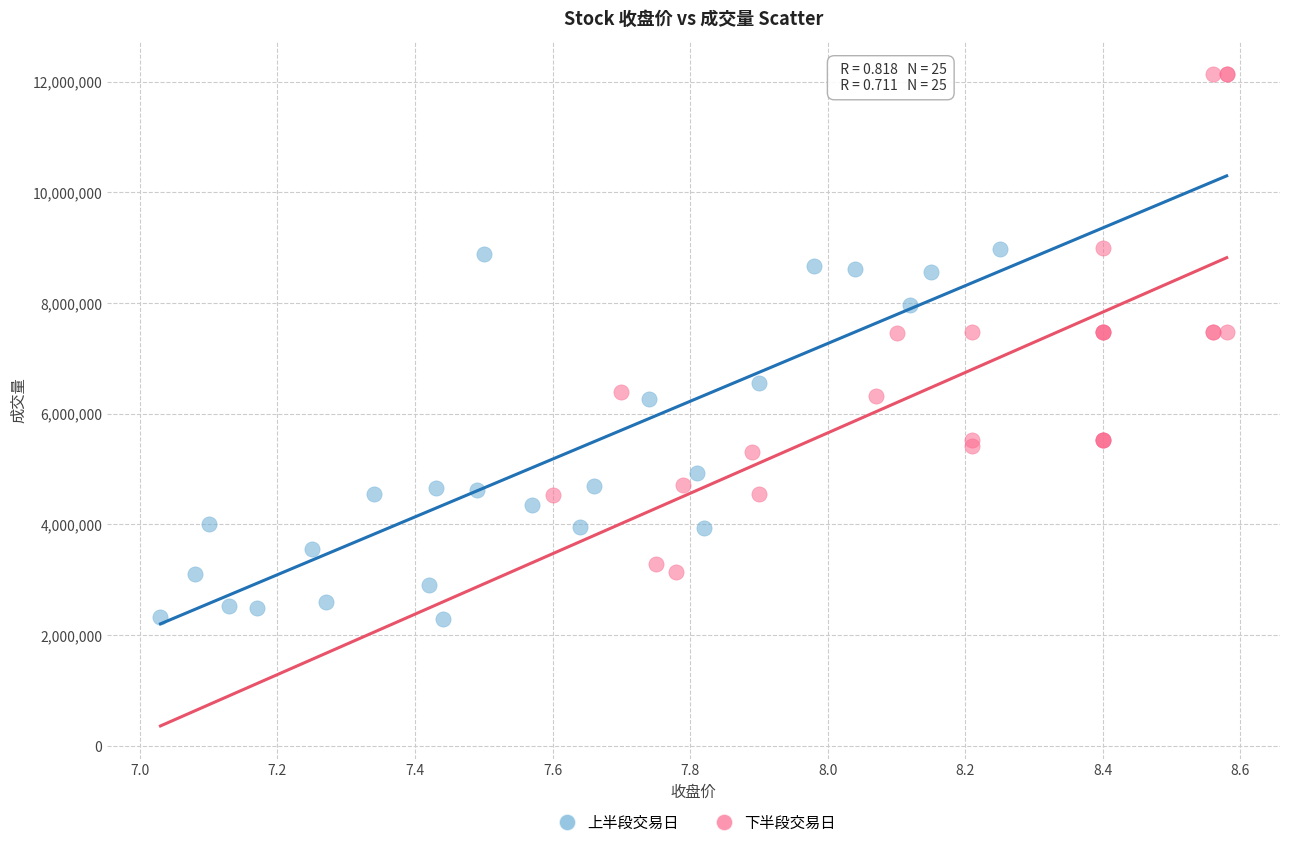

Which series contains the lowest Y value?

上半段交易日